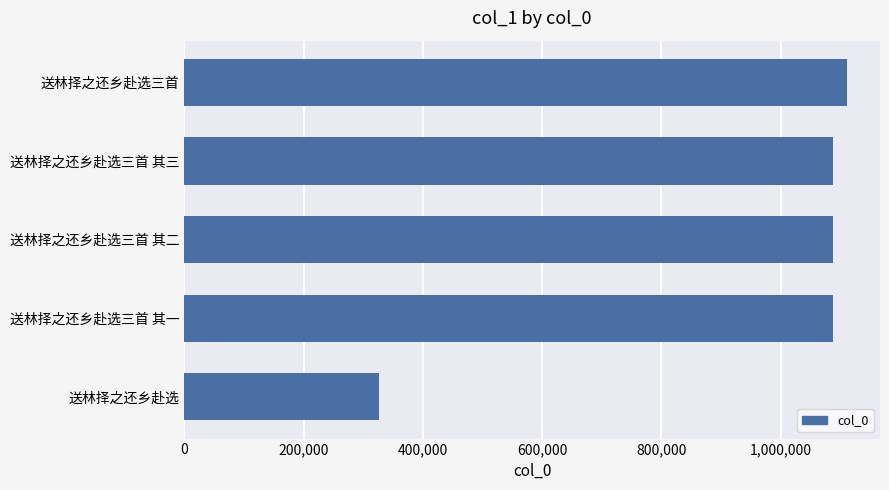

What is the sum of all values?

4702301